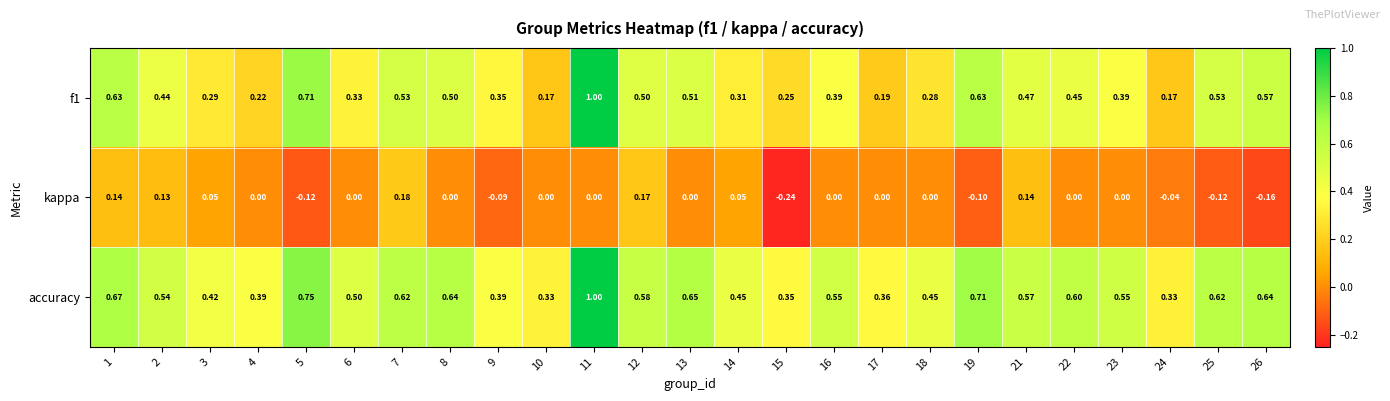

Which series has the largest total across all categories?

accuracy